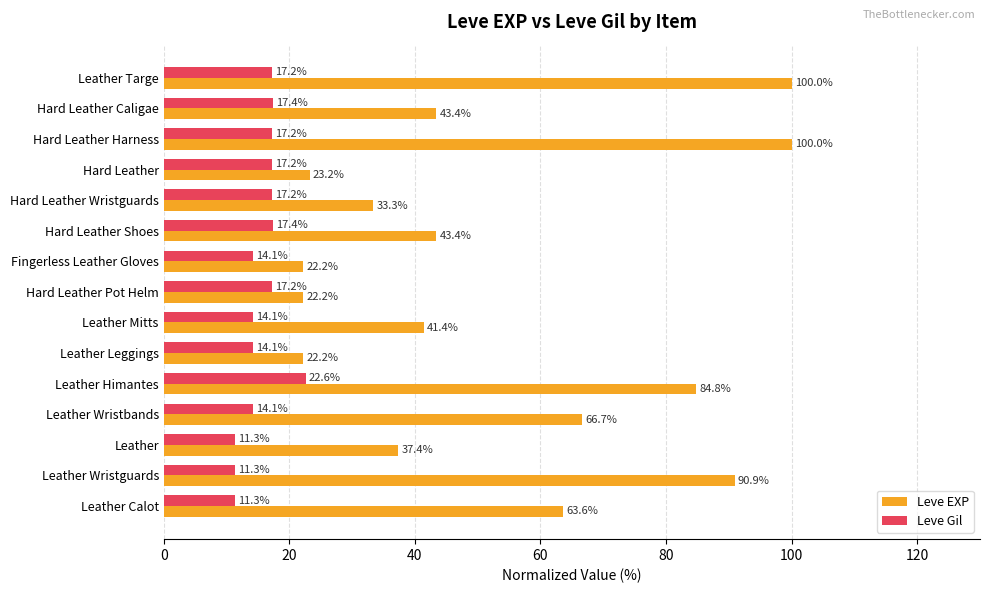

List the series in order of their overall mean, lowest first.

Leve Gil, Leve EXP